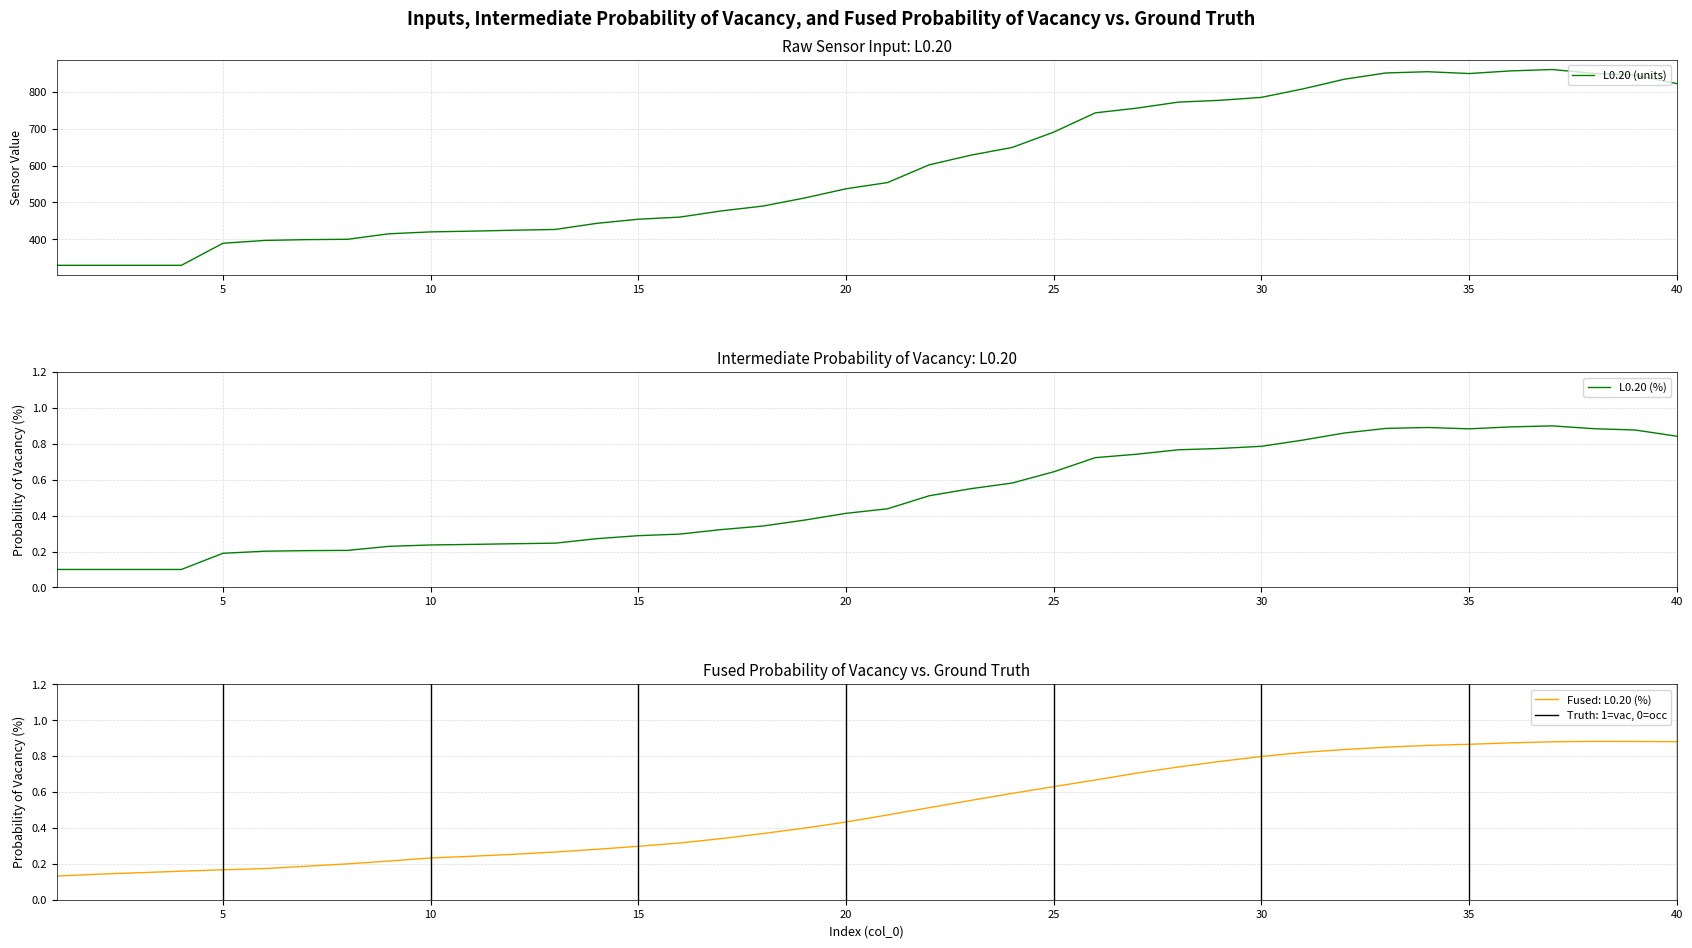

The value of L0.20 (units) at 10 is 752.2. True or false?

False